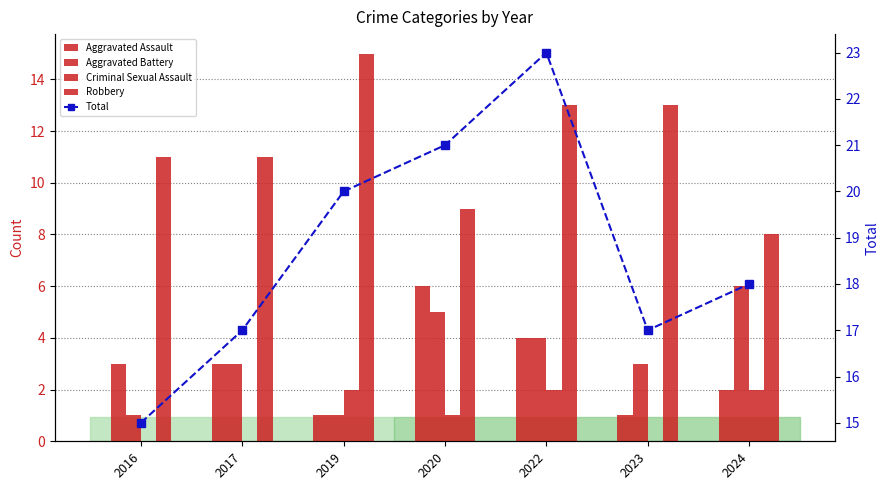

Reading left to right, list all the values displayed in this chart.

Aggravated Assault: 3	3	1	6	4	1	2
Aggravated Battery: 1	3	1	5	4	3	6
Criminal Sexual Assault: 0	0	2	1	2	0	2
Robbery: 11	11	15	9	13	13	8
Total: 15	17	20	21	23	17	18